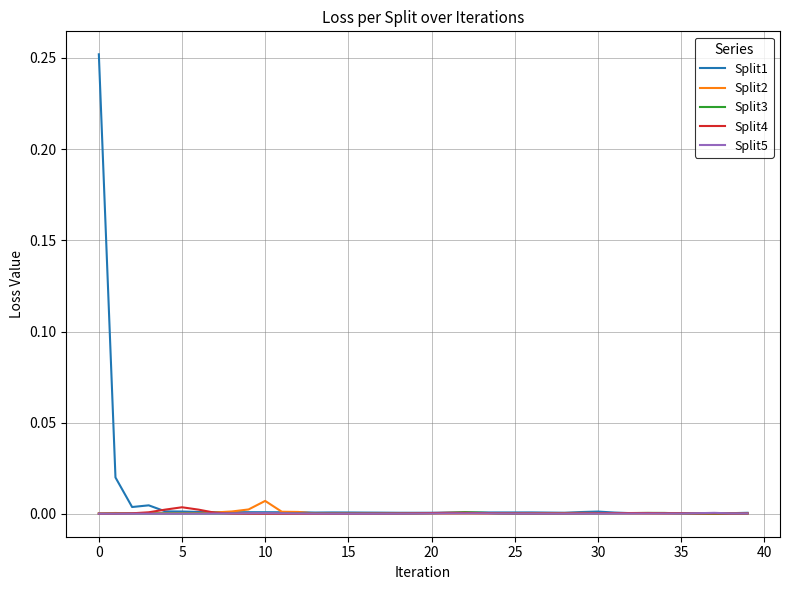

Which series has the largest range (max minus min)?

Split1